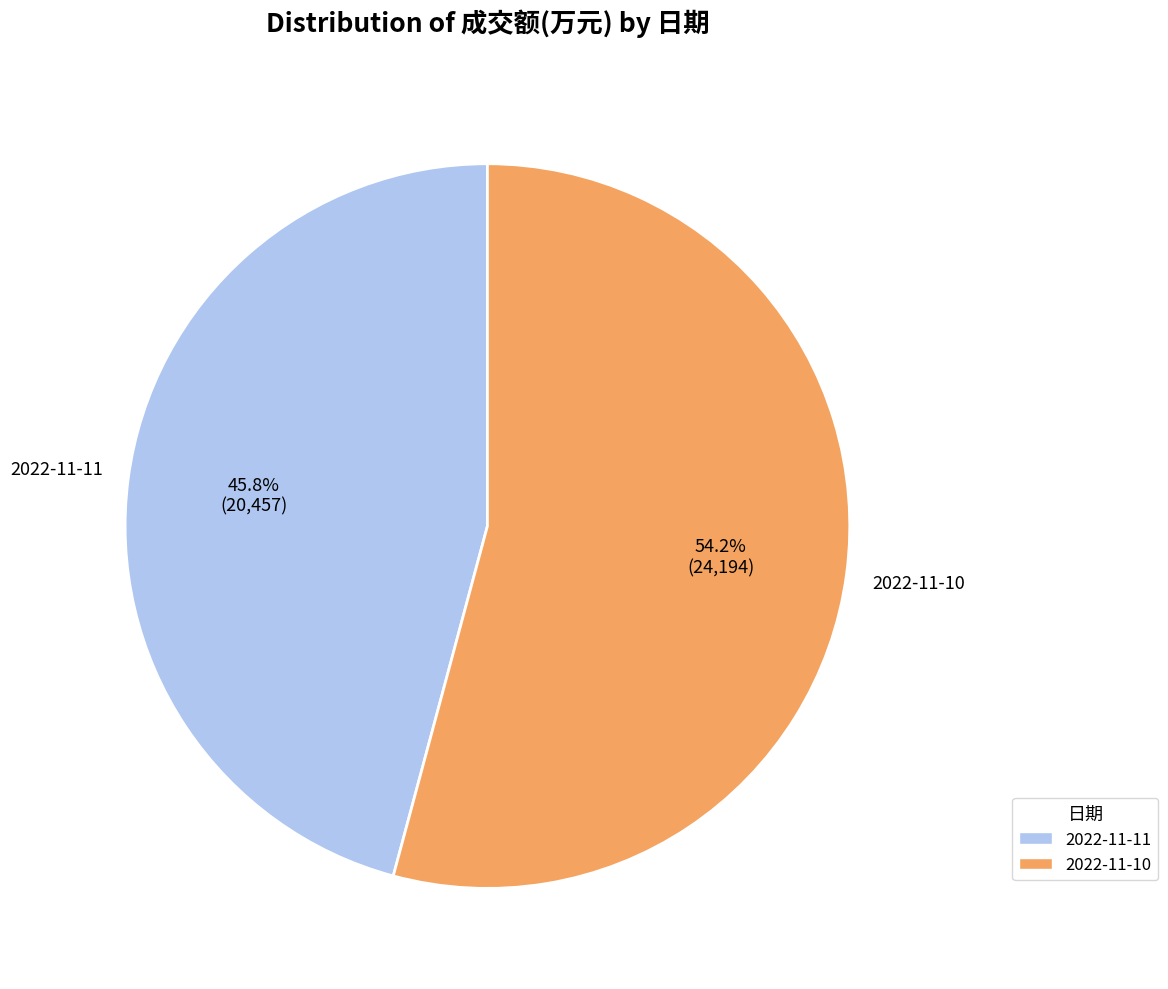

To the nearest percent, what is the difference between the largest and smallest slice percentages?

8%